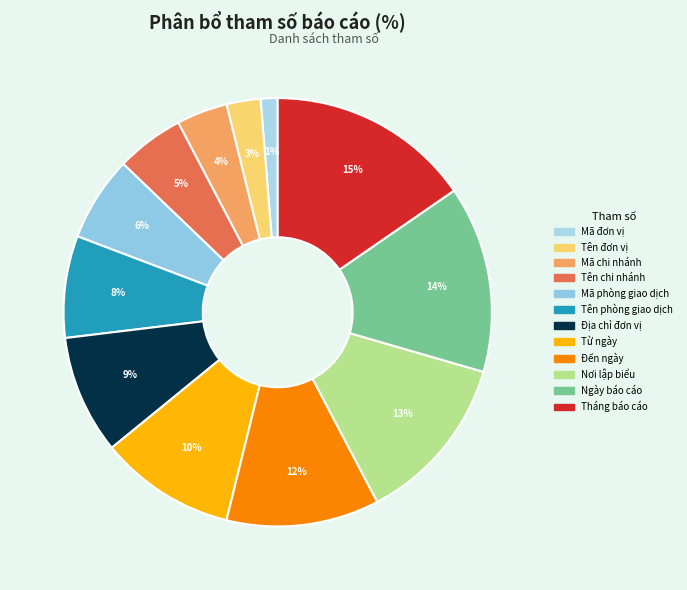

To the nearest percent, what is the difference between the largest and smallest slice percentages?

14%